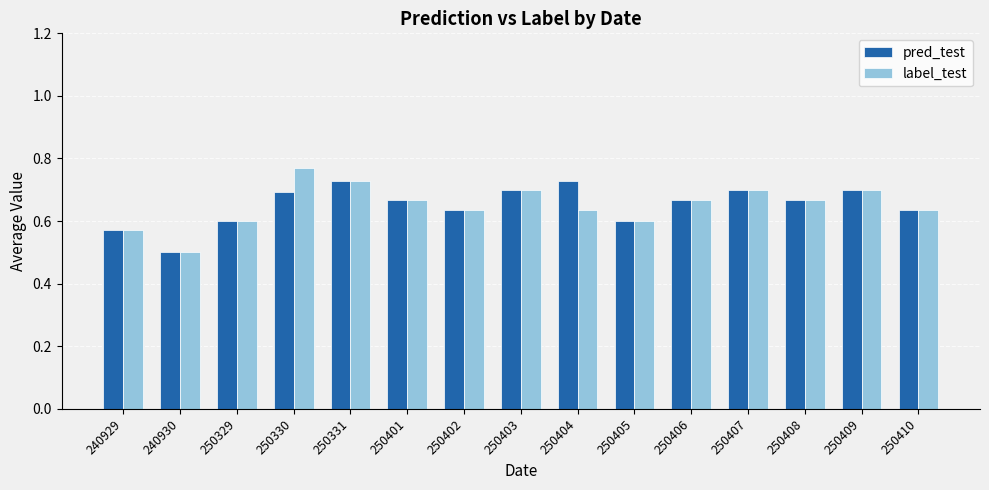

What are all the series names shown in the legend?

pred_test, label_test